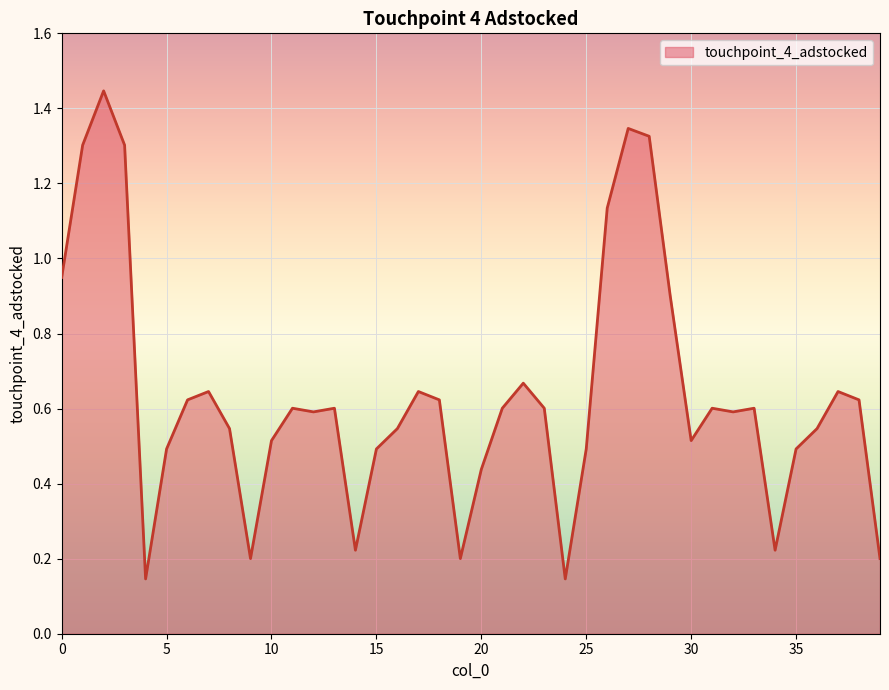

At which category does the data reach its first local peak?

2